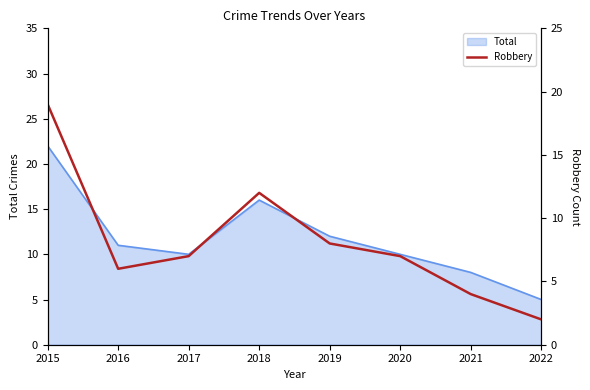

Reading right to left, transcribe all the data shown in this chart.

2022=2	2021=4	2020=7	2019=8	2018=12	2017=7	2016=6	2015=19